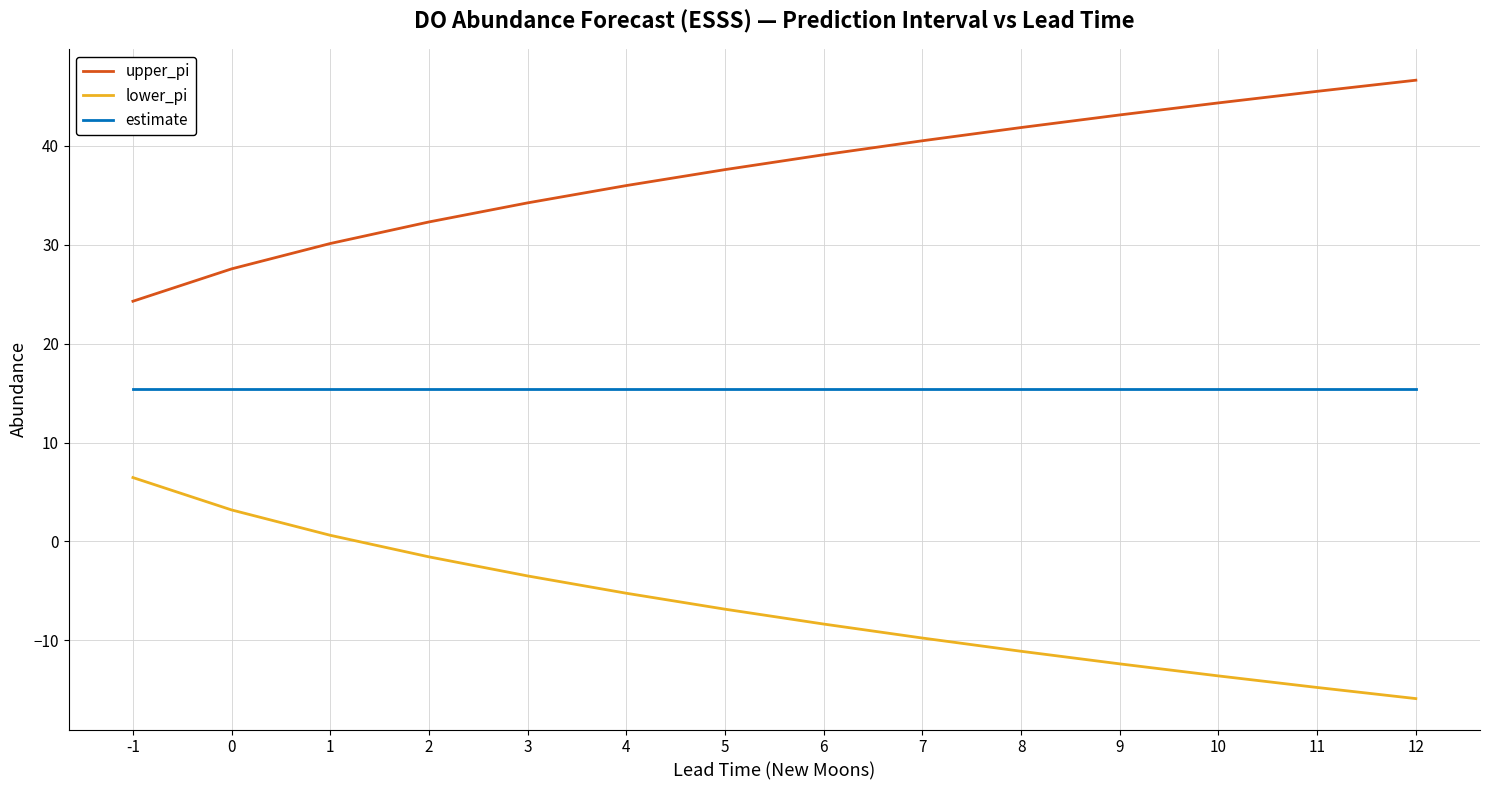

Which series has the largest total across all categories?

upper_pi